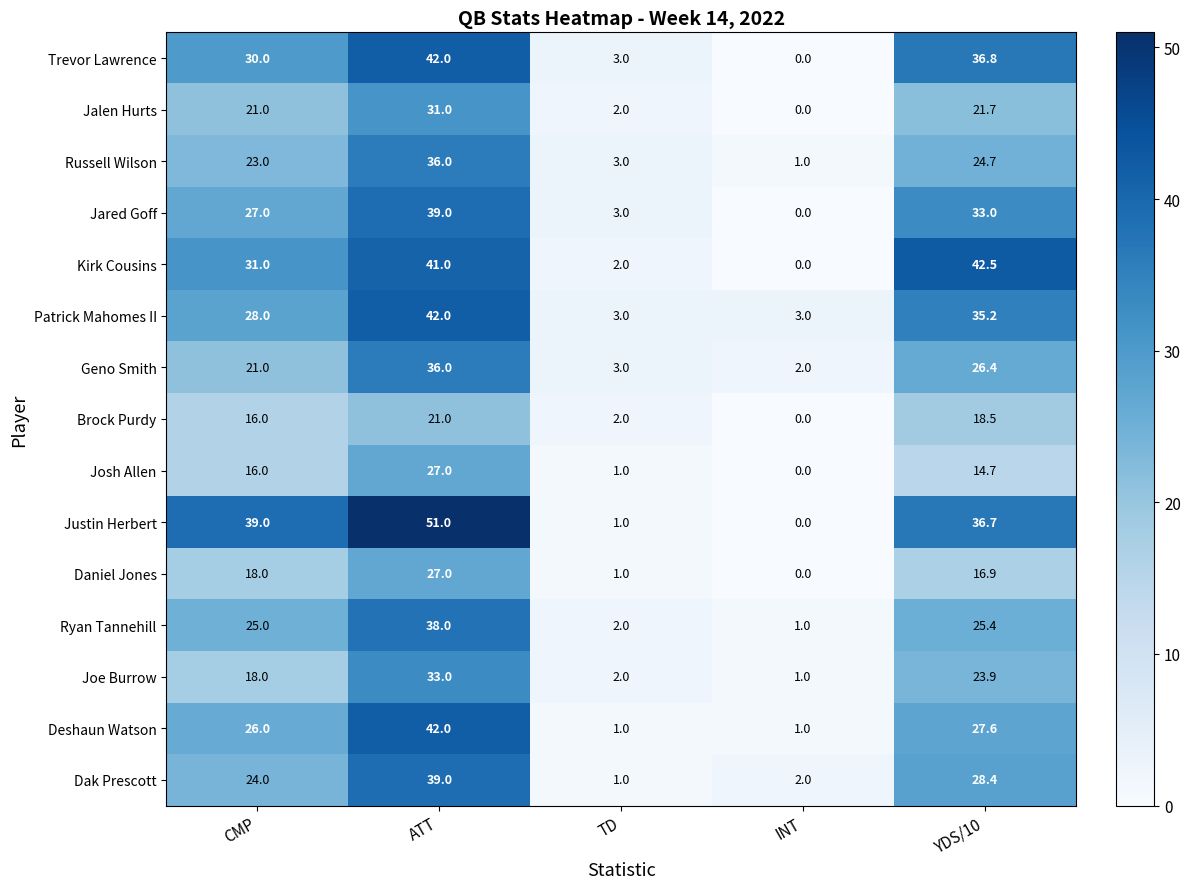

Is it true that Deshaun Watson equals 18.8 at YDS/10?

False